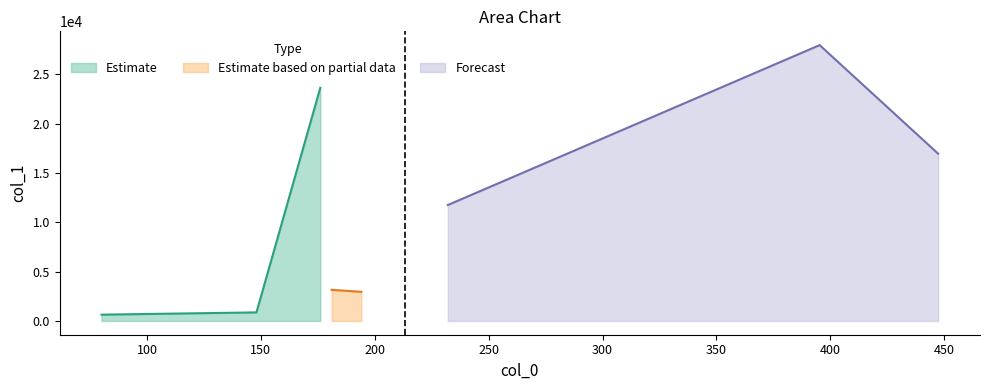

How many points are lower than both their immediate neighbors (excluding endpoints)?

1